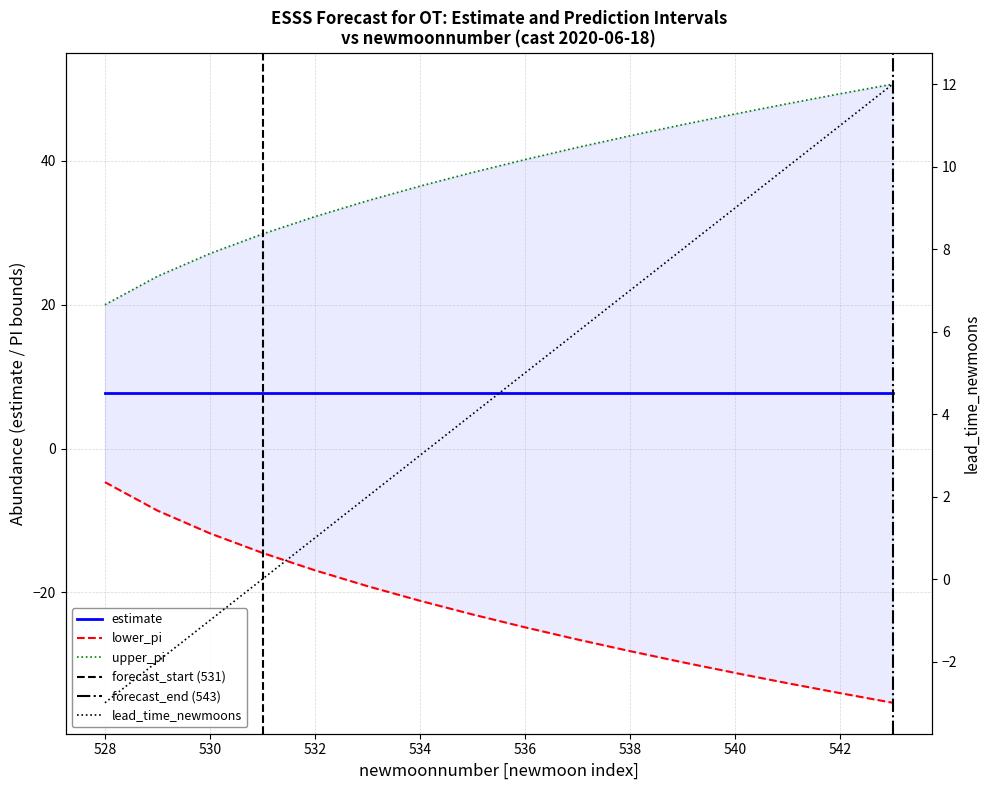

True or false: upper_pi and lower_pi cross at least once.

False